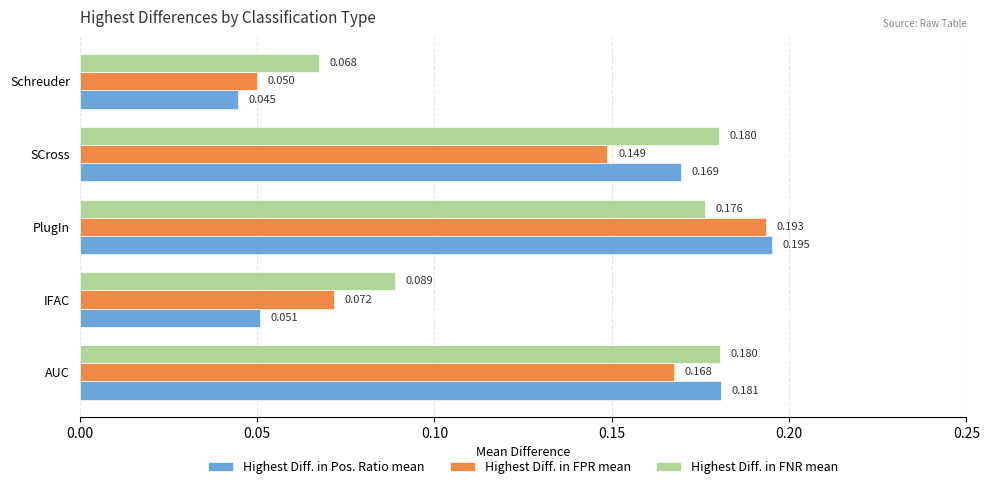

Which series has the largest range (max minus min)?

Highest Diff. in Pos. Ratio mean